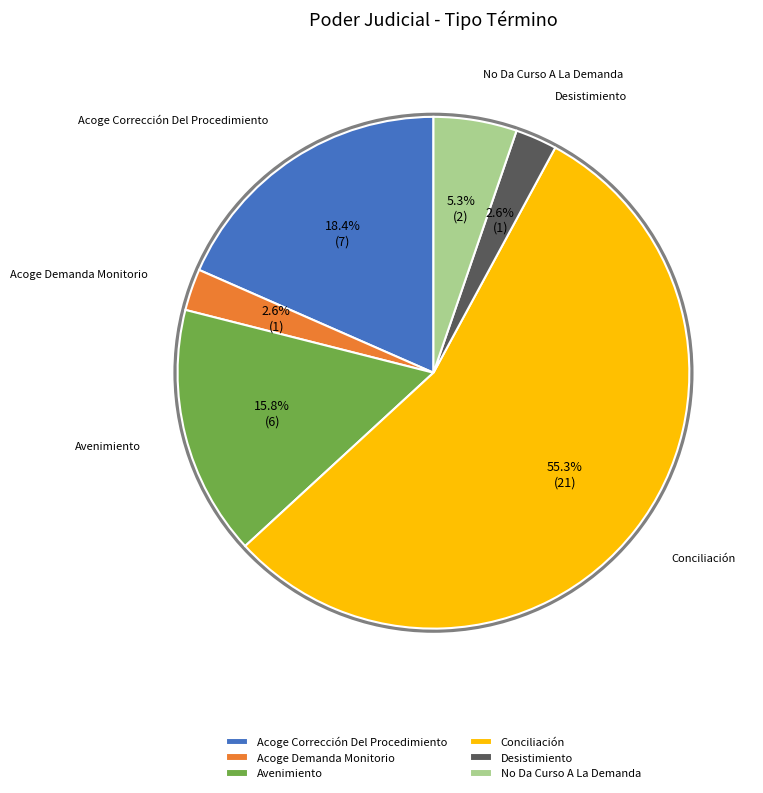

To the nearest percent, what is the difference between the largest and smallest slice percentages?

53%